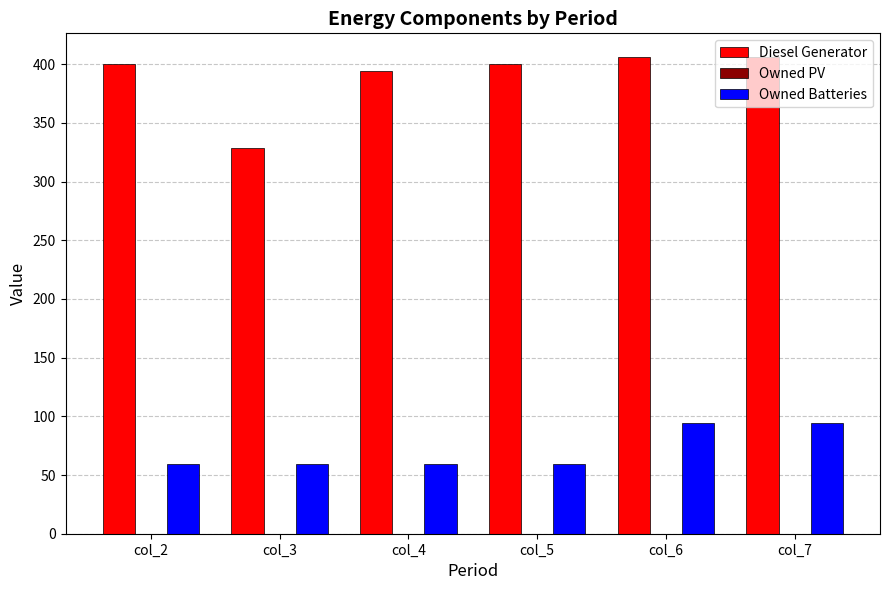

What is the maximum value shown in the chart?

406